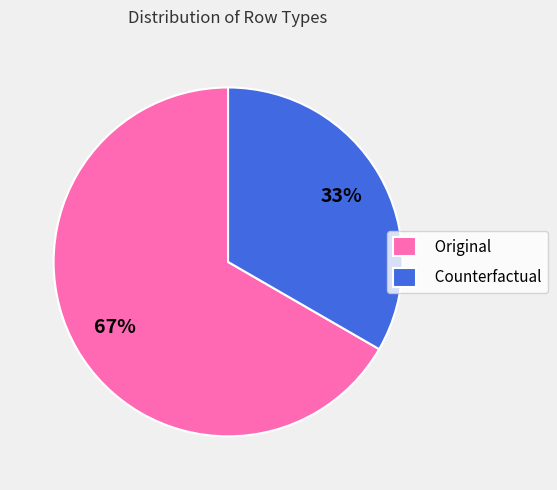

Is Counterfactual the majority of the pie?

No